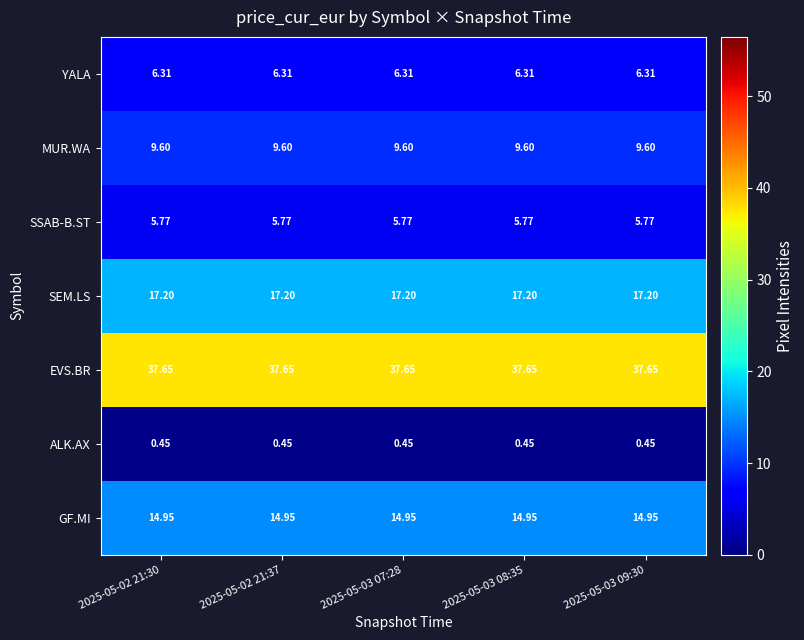

Which series has the largest total across all categories?

EVS.BR